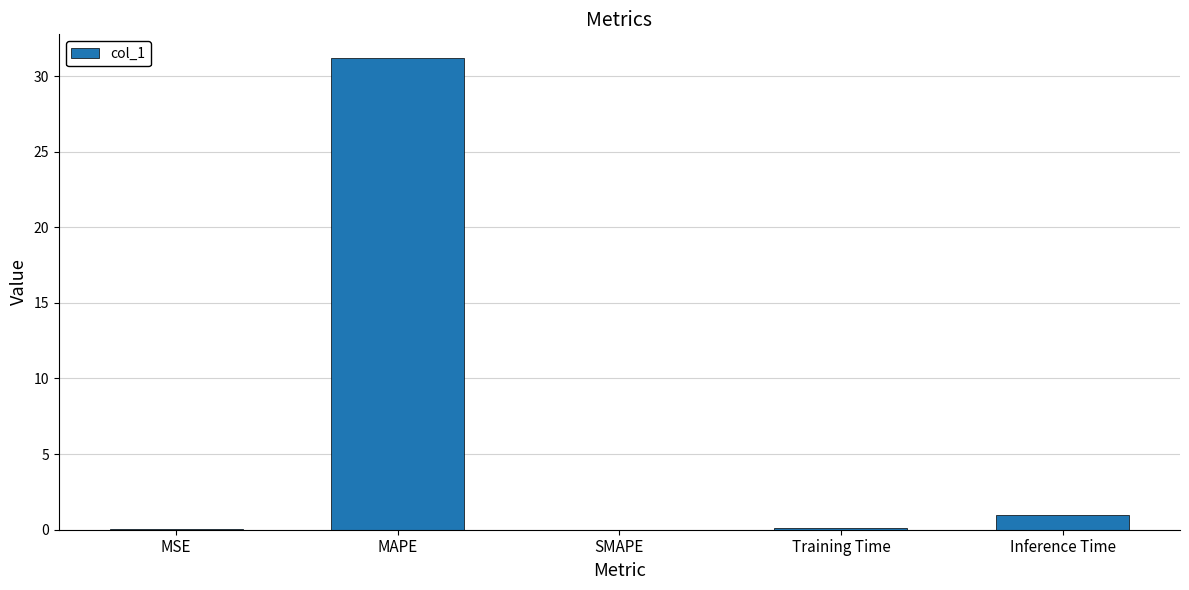

What is the sum of the values at Inference Time and MAPE?

32.1